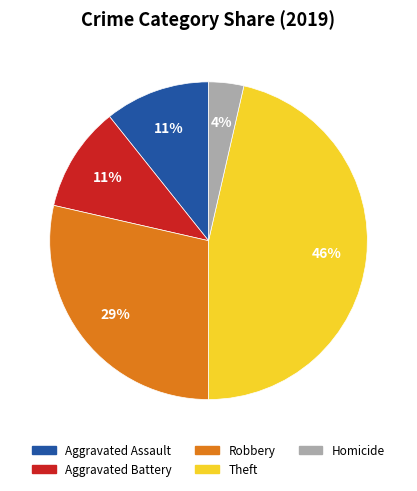

To the nearest percent, what is the average slice percentage?

20%